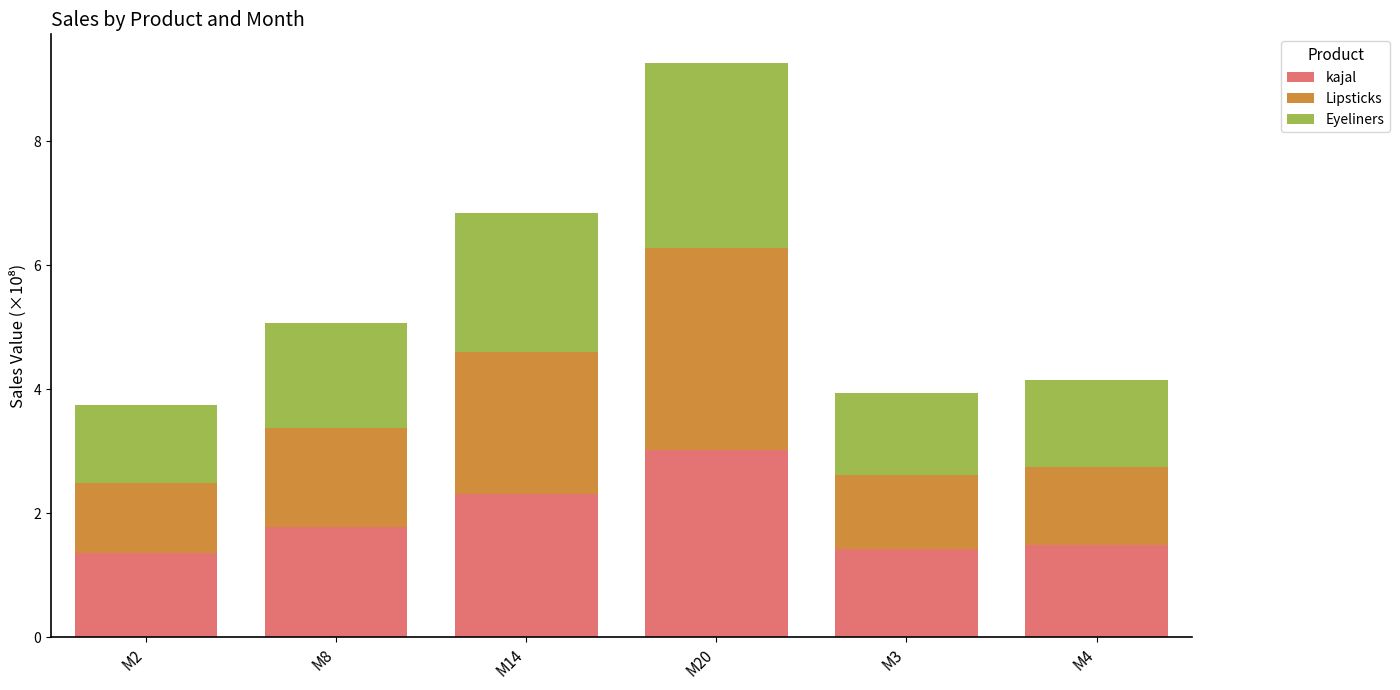

What is the minimum value for kajal?

1.4